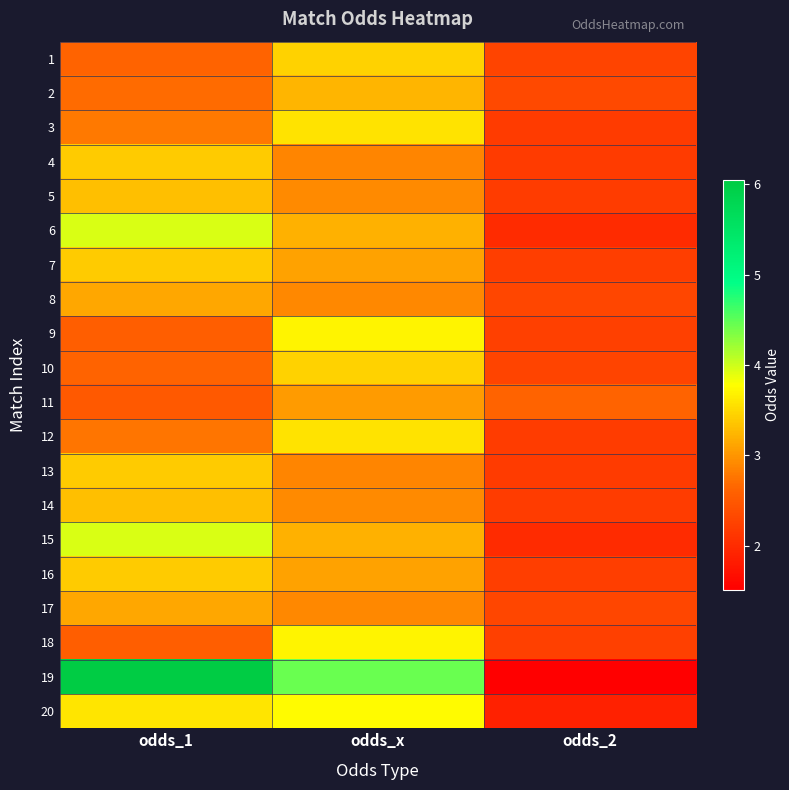

Count the number of data series in this chart.

20